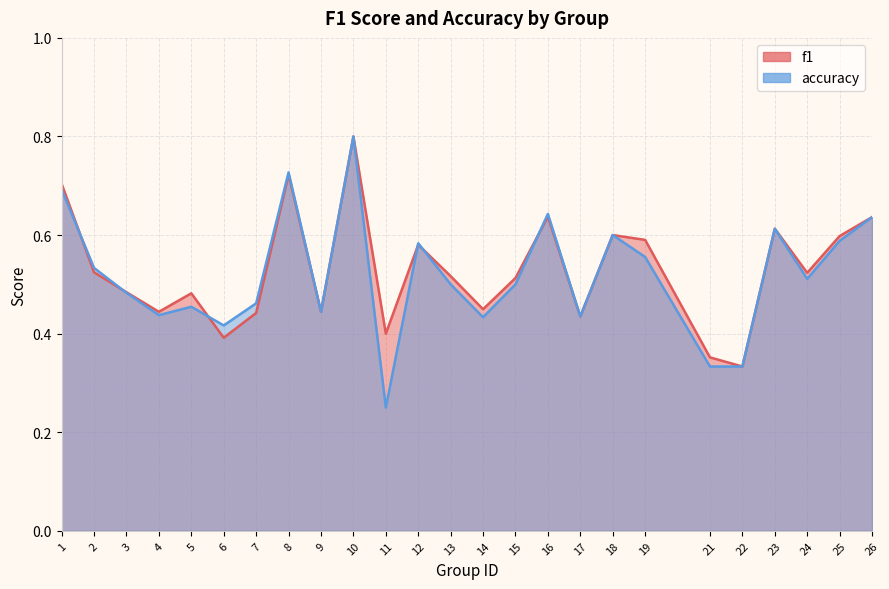

True or false: accuracy has a value of 0.3 at 18.

False